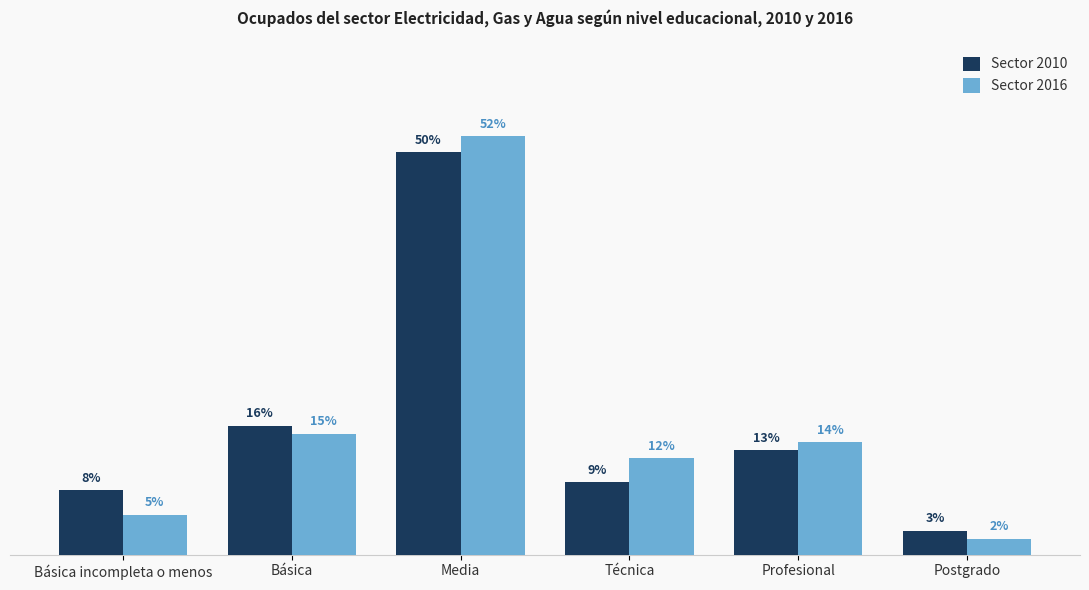

What is the label of the 4th bar from the left?

Técnica